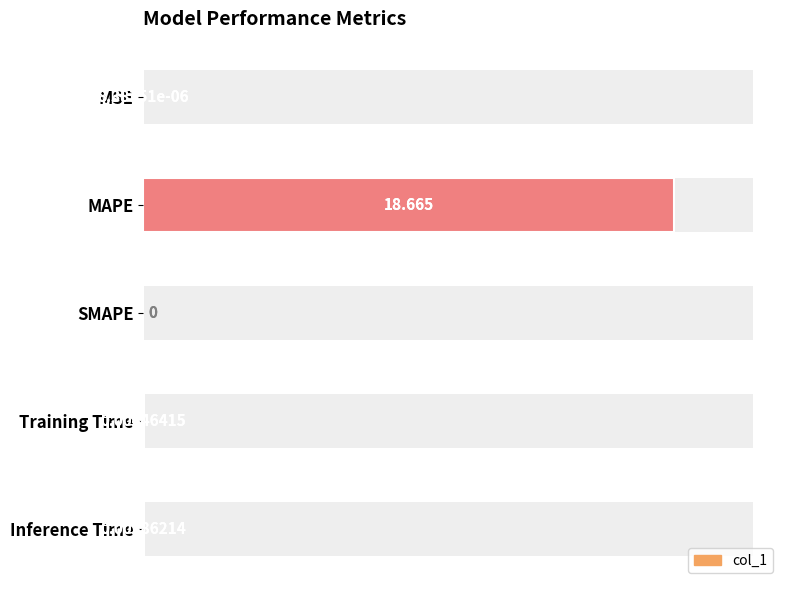

What is the difference between the maximum and second lowest values?

18.7